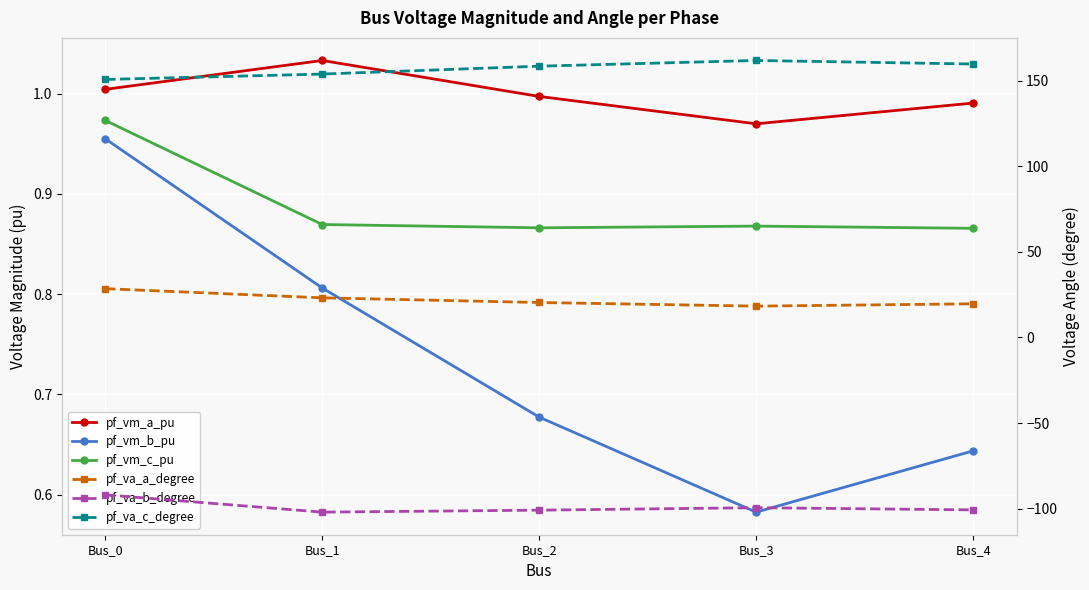

Where is pf_vm_c_pu nearest to the value 0?

Bus_4